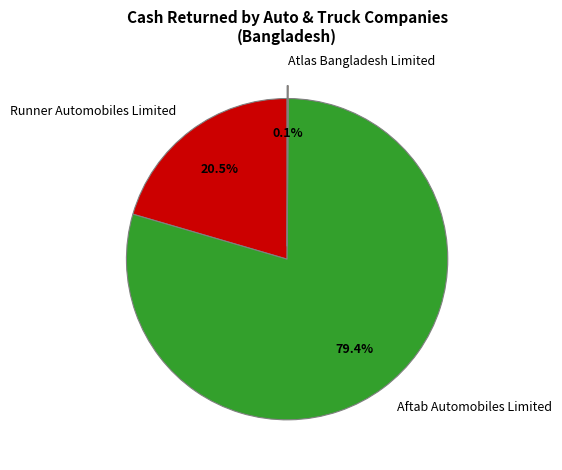

To the nearest percent, what is the difference between the largest and smallest slice percentages?

79%